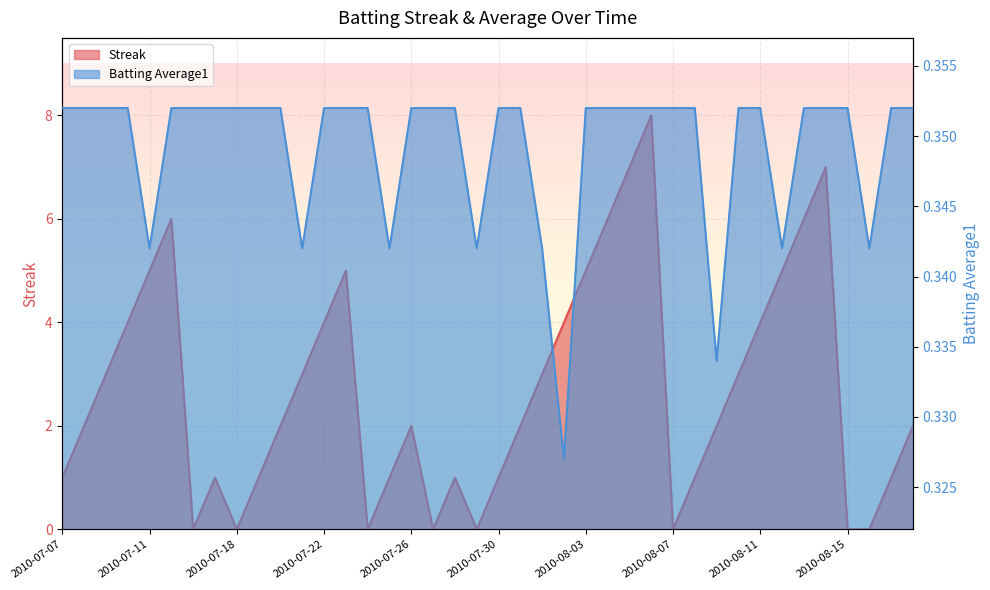

At which label is Batting Average1 closest to 0?

2010-08-02